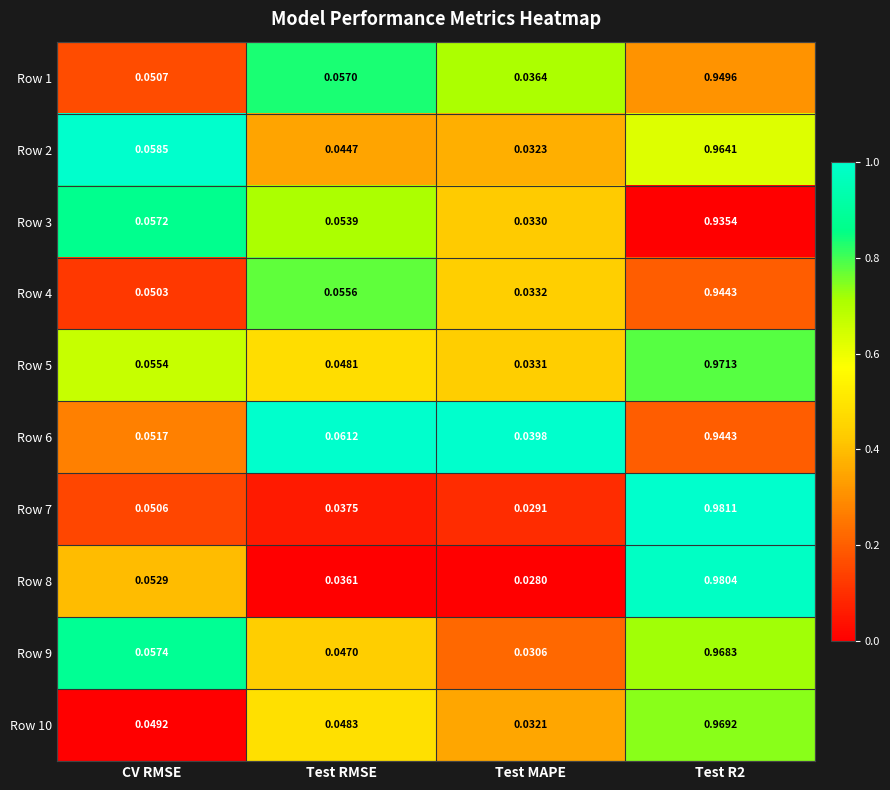

At which category does the chart reach its minimum across all series?

Test MAPE